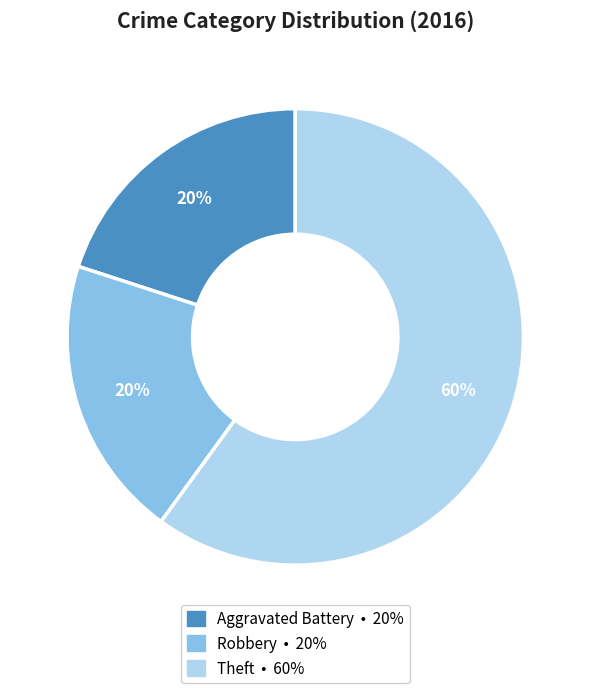

To the nearest percent, what is the difference between the largest and smallest slice percentages?

40%